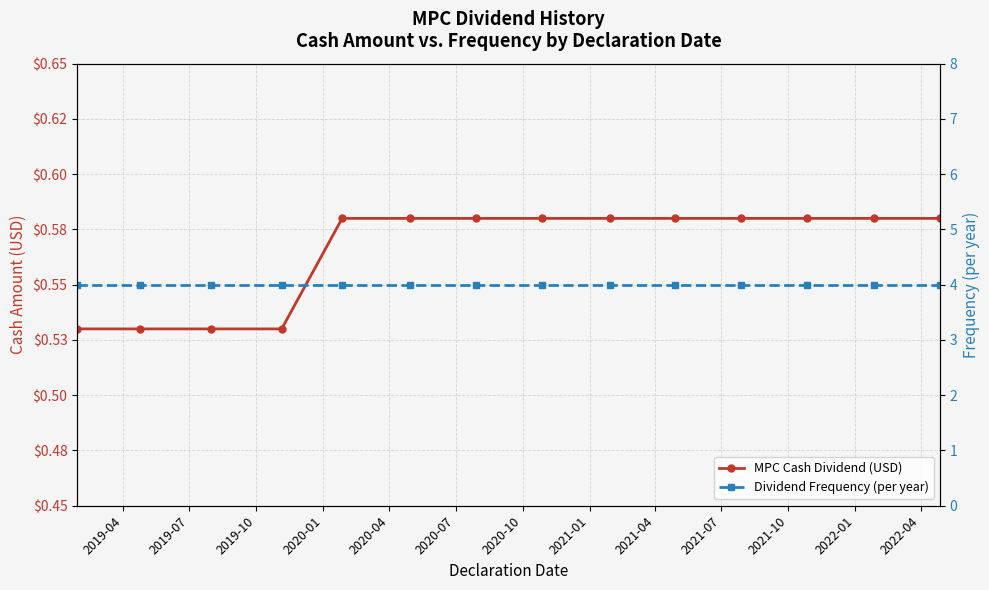

Reading right to left, what are all the values shown in this chart?

MPC Cash Dividend (USD): 0.6	0.6	0.6	0.6	0.6	0.6	0.6	0.6	0.6	0.6	0.5	0.5	0.5	0.5
Dividend Frequency (per year): 4.0	4.0	4.0	4.0	4.0	4.0	4.0	4.0	4.0	4.0	4.0	4.0	4.0	4.0